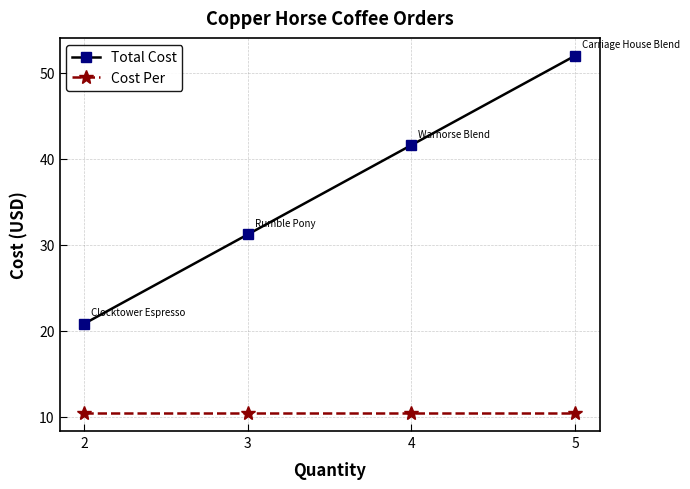

At which label is Total Cost closest to 36?

3